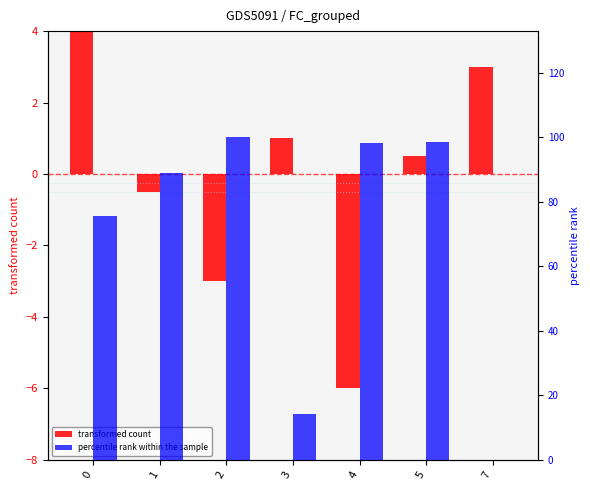

List the labels in order of transformed count value, largest first.

0, 7, 3, 5, 1, 2, 4